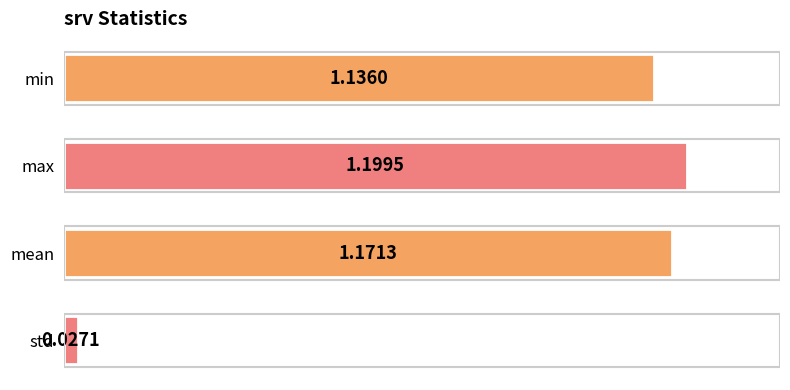

Are the bars horizontal?

Yes